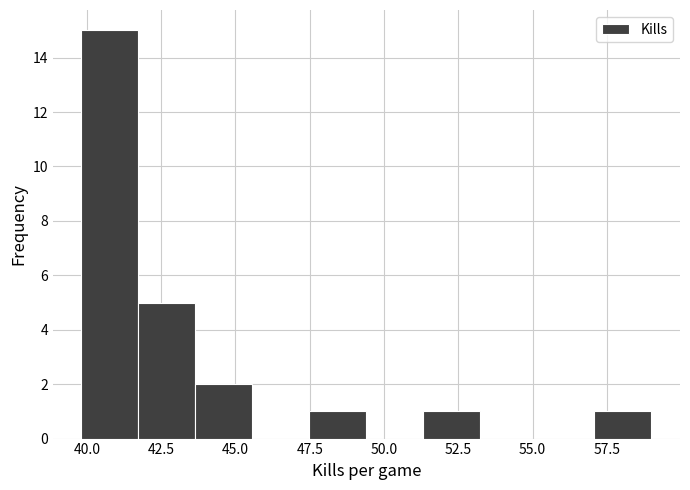

Around what value on the x-axis is the tallest bar? Give the approximate position of its centre, as read against the axis.

41.0